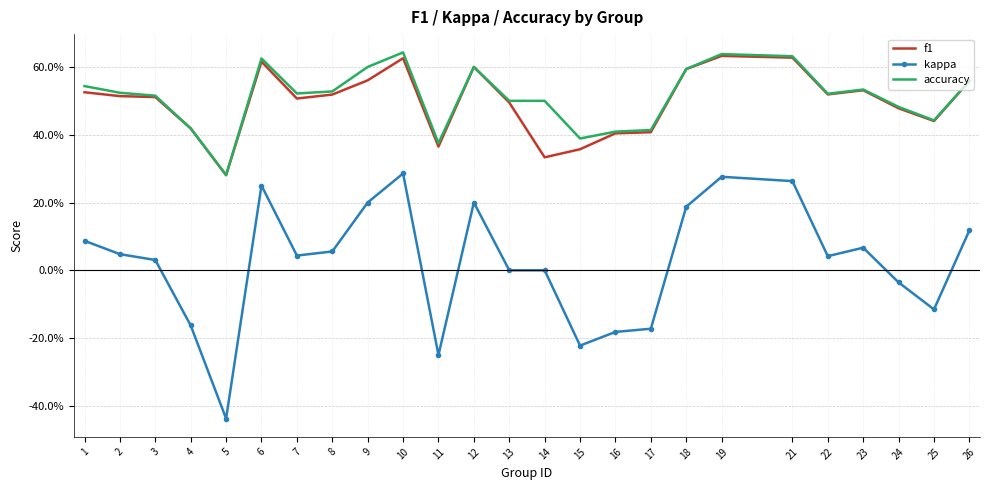

What are all the series names shown in the legend?

f1, kappa, accuracy